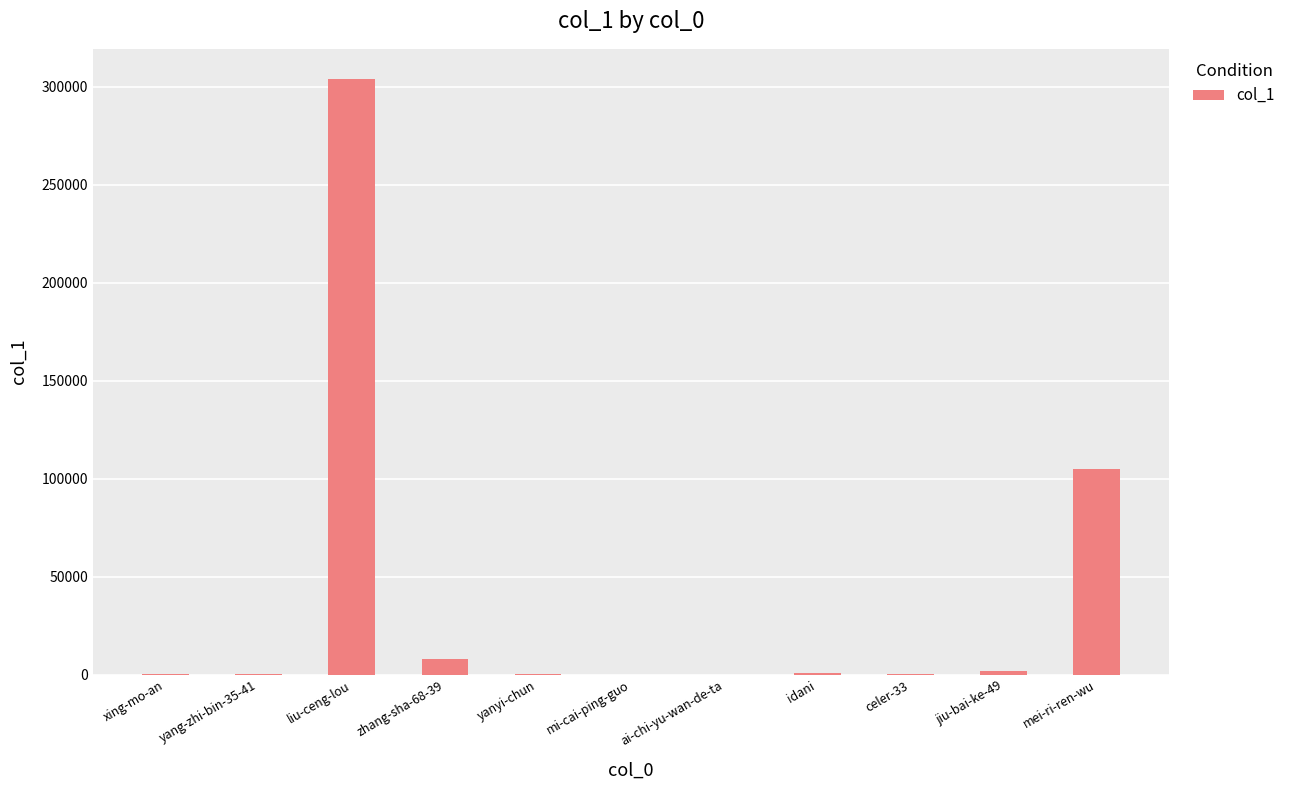

Between mei-ri-ren-wu and xing-mo-an, which is larger?

mei-ri-ren-wu